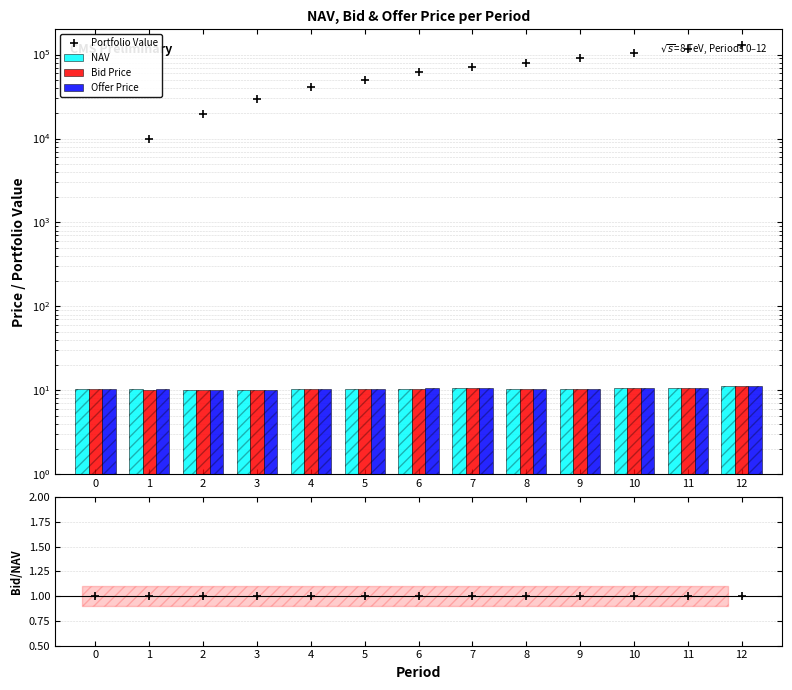

At which category is the sum across all series the highest?

12